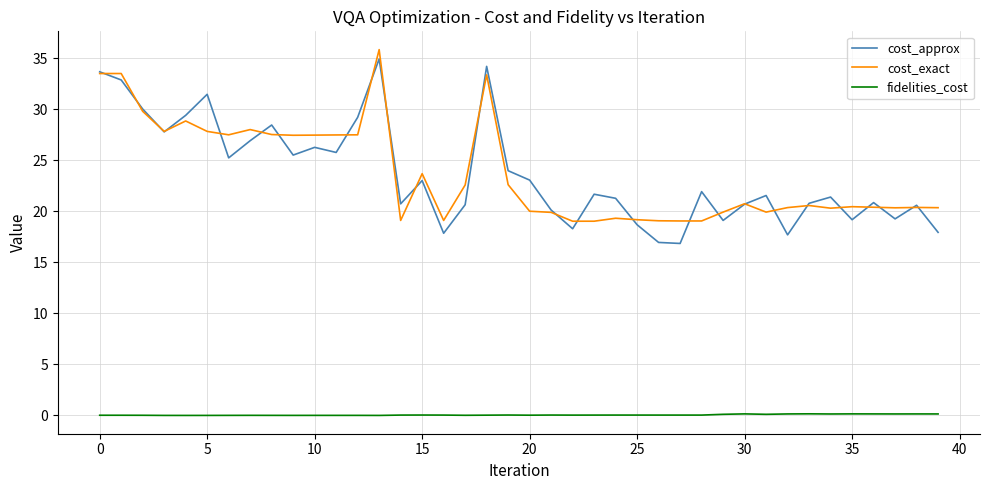

Does the chart have visible grid lines?

Yes